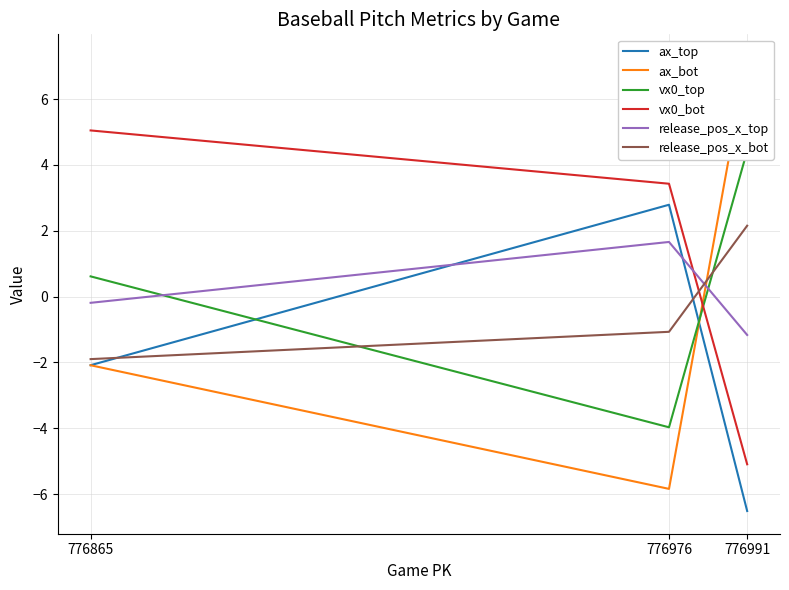

How many data points in ax_bot are less than -2?

2